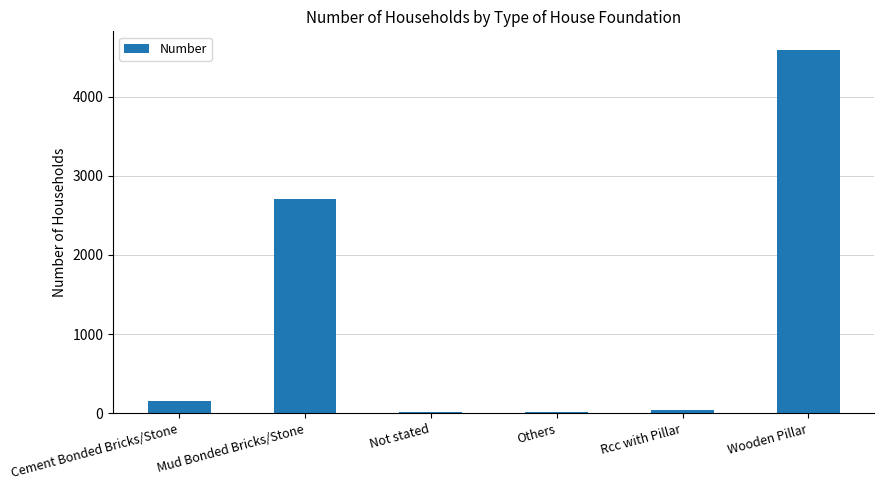

True or false: the data shows 42 at Rcc with Pillar.

True